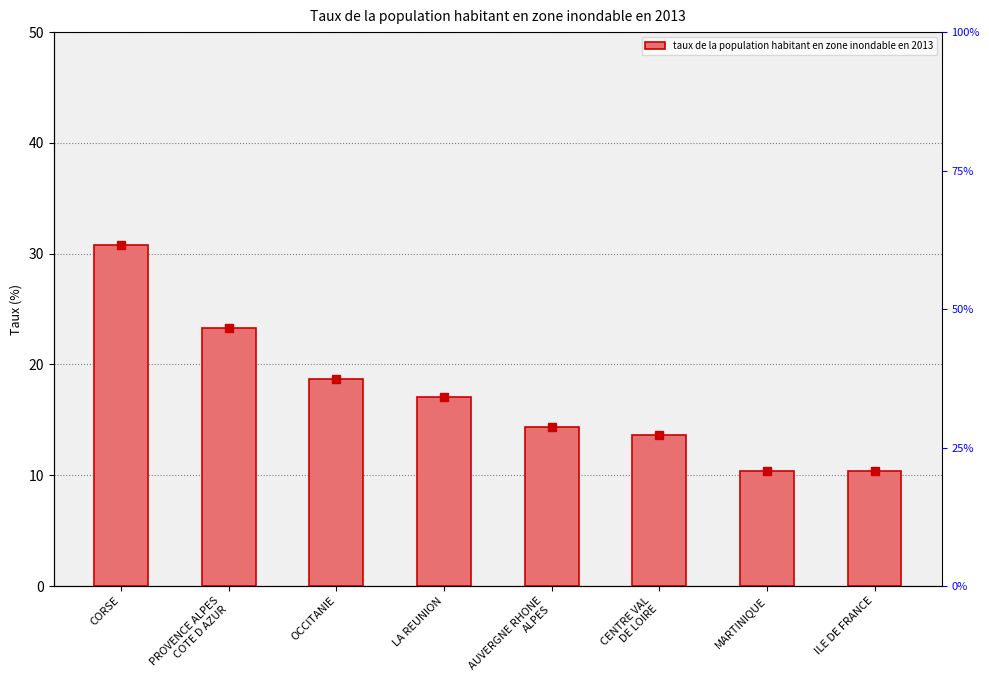

What is the average value?

17.3